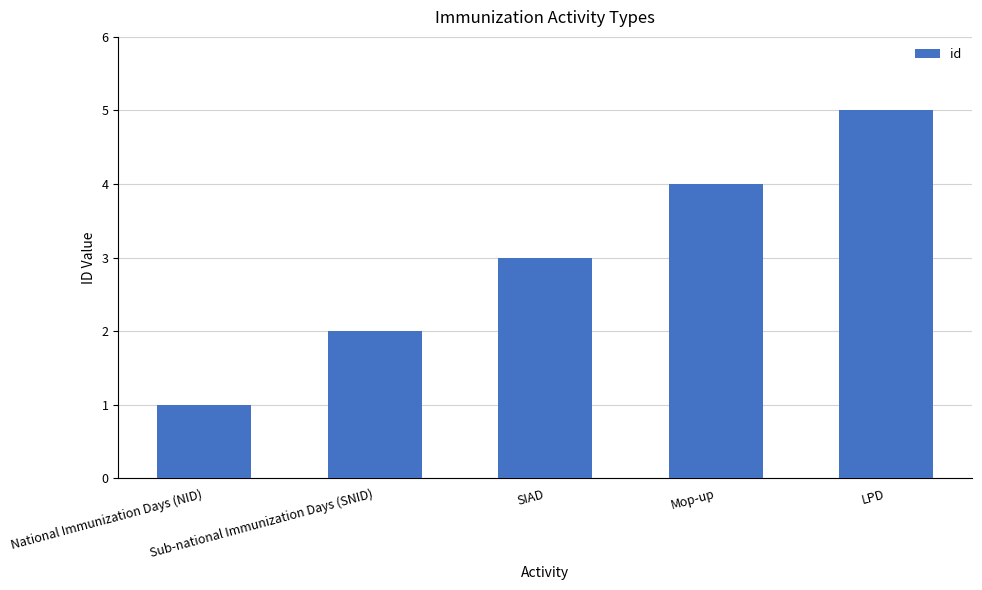

Read the value at SIAD.

3